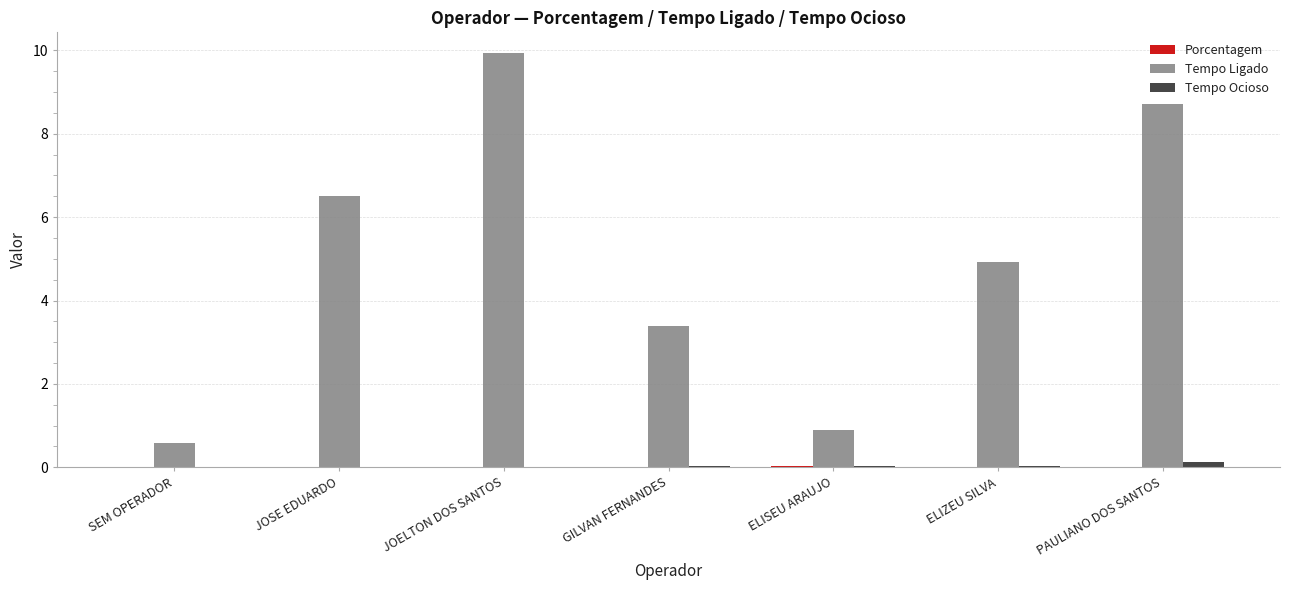

At which label does Tempo Ligado reach its peak?

JOELTON DOS SANTOS